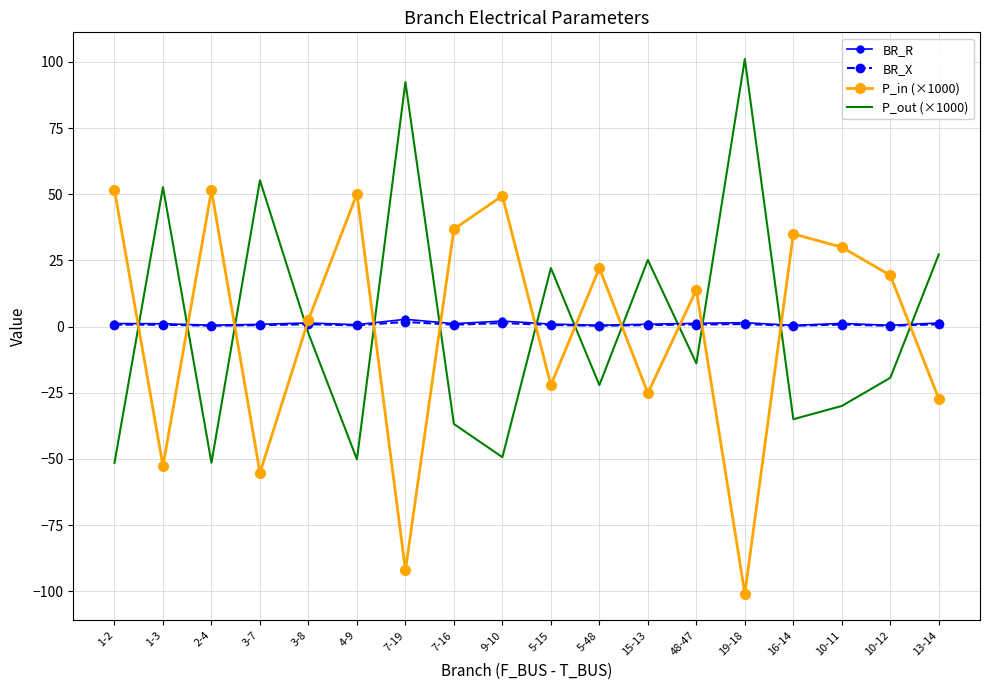

What is the difference between the highest and lowest values at 10-11?

60.0